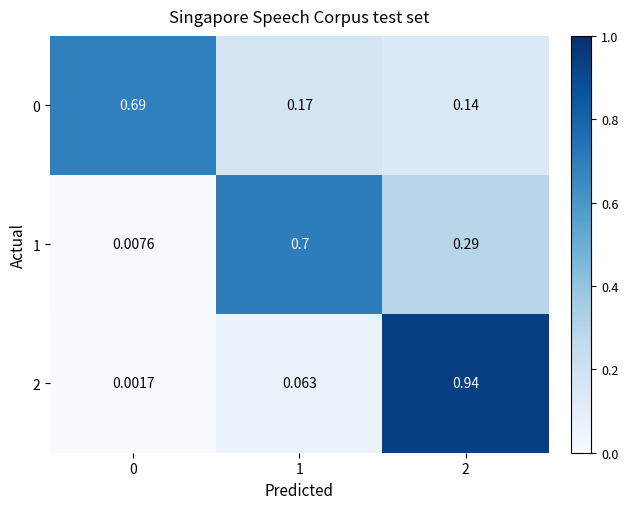

Is the value of 2 at 0 greater than the value of 0 at 1?

No